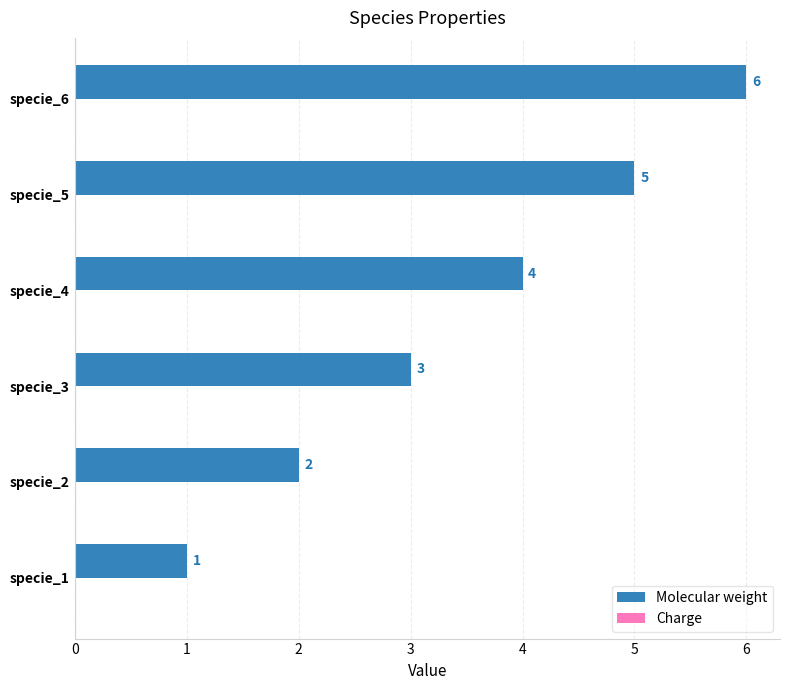

How many bars are there in total?

6